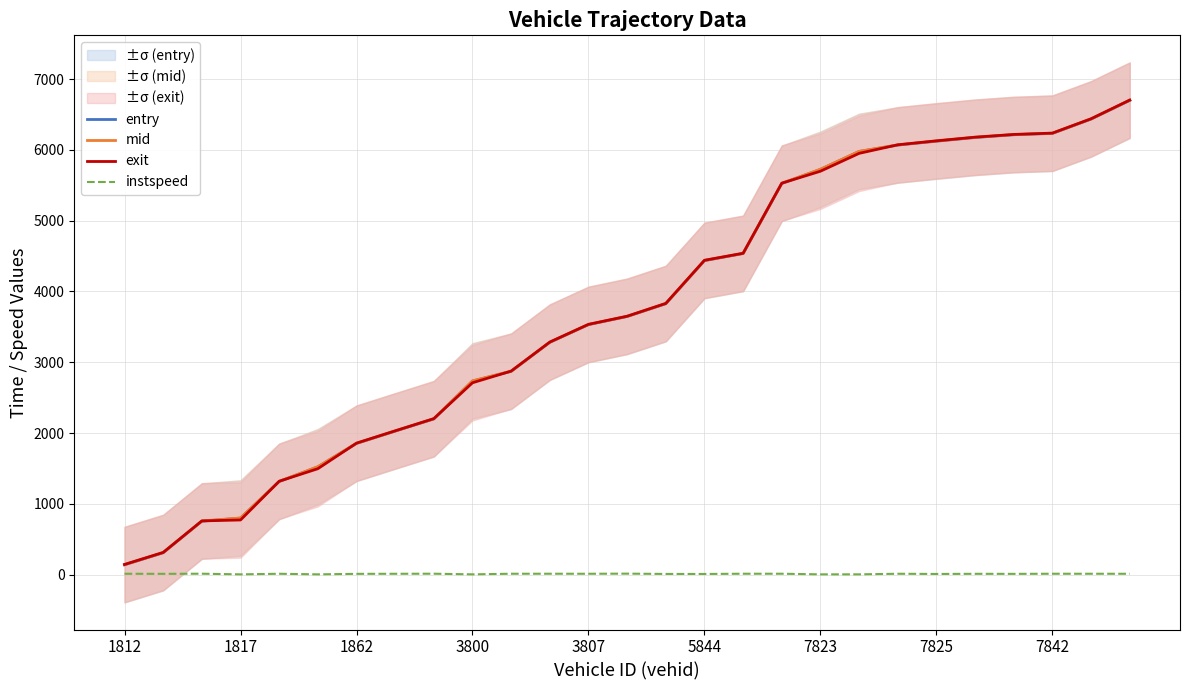

The value of entry at 7842 is 6233.0. True or false?

True